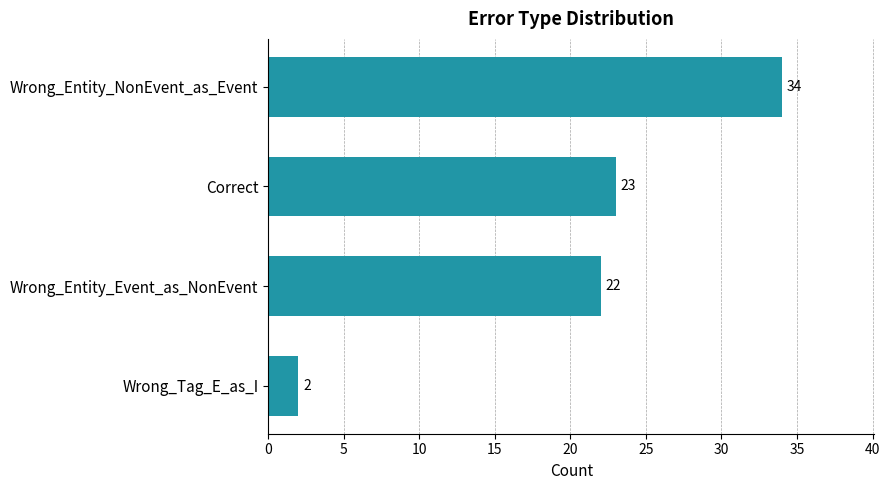

Where is the data nearest to the value 18?

Wrong_Entity_Event_as_NonEvent